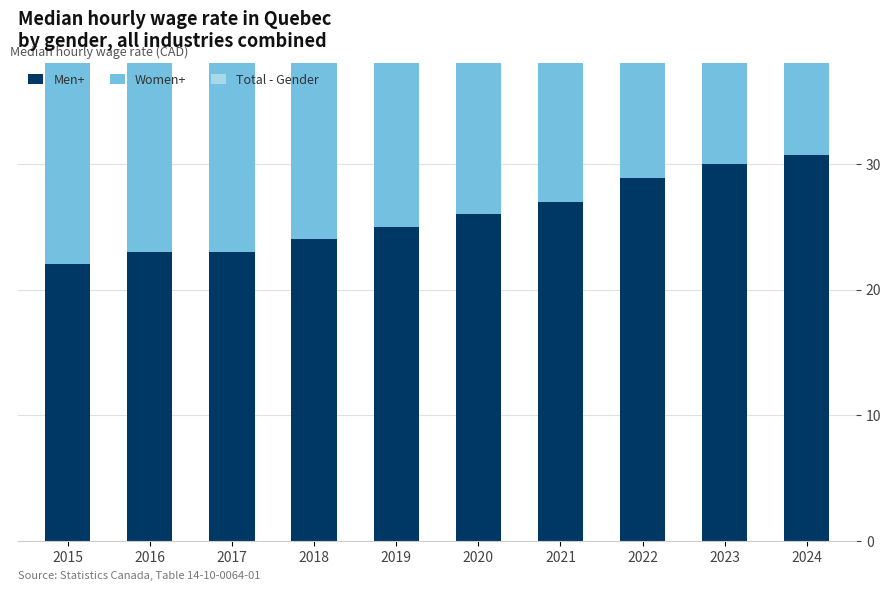

The value of Women+ at 2017 is 21.0. True or false?

True